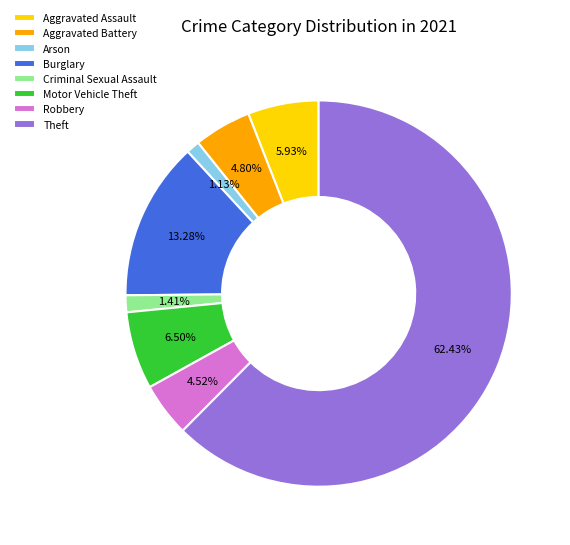

What percentage do Motor Vehicle Theft and Robbery together represent?

11.0%